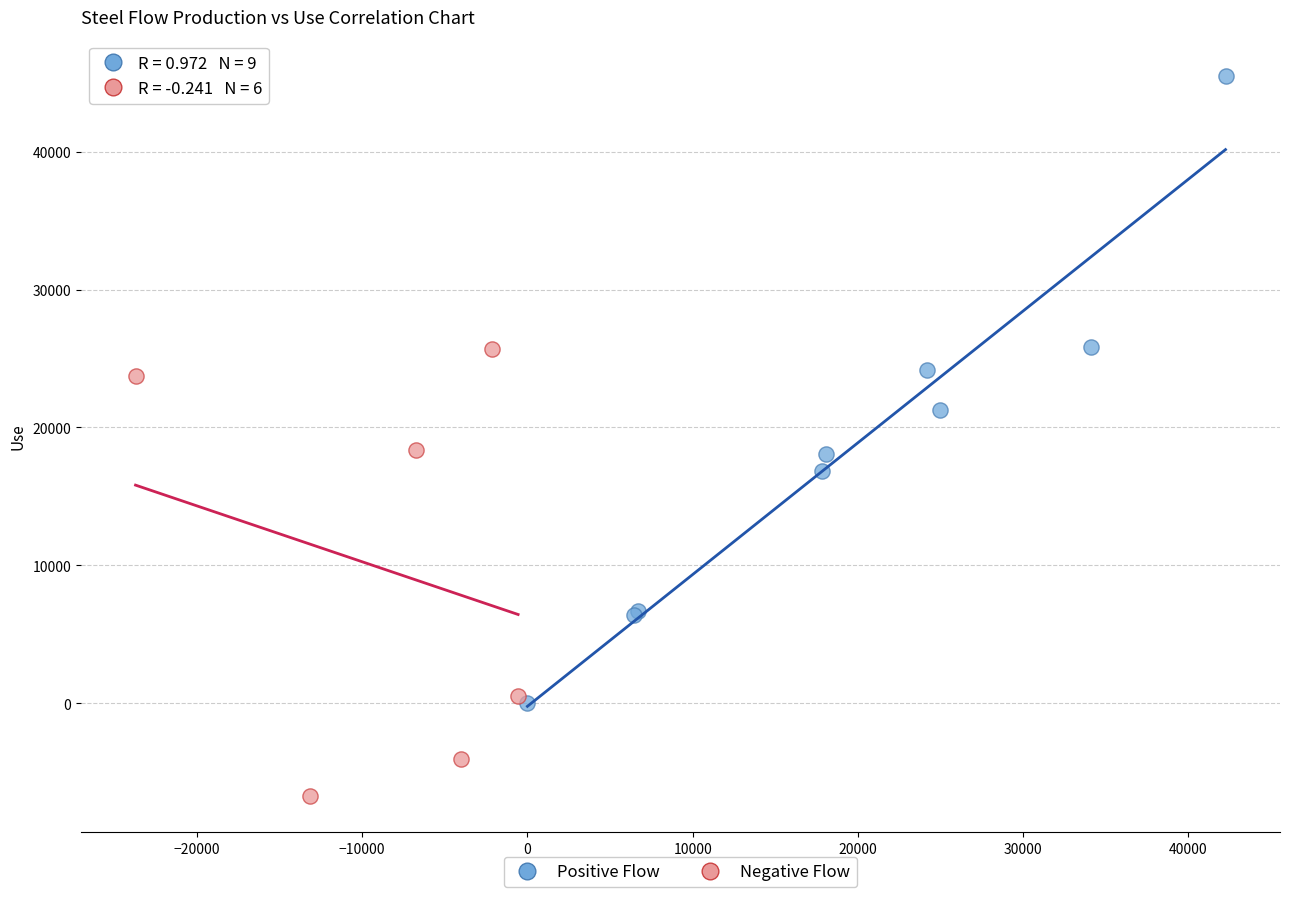

Which series reaches the maximum Y coordinate?

Positive Flow